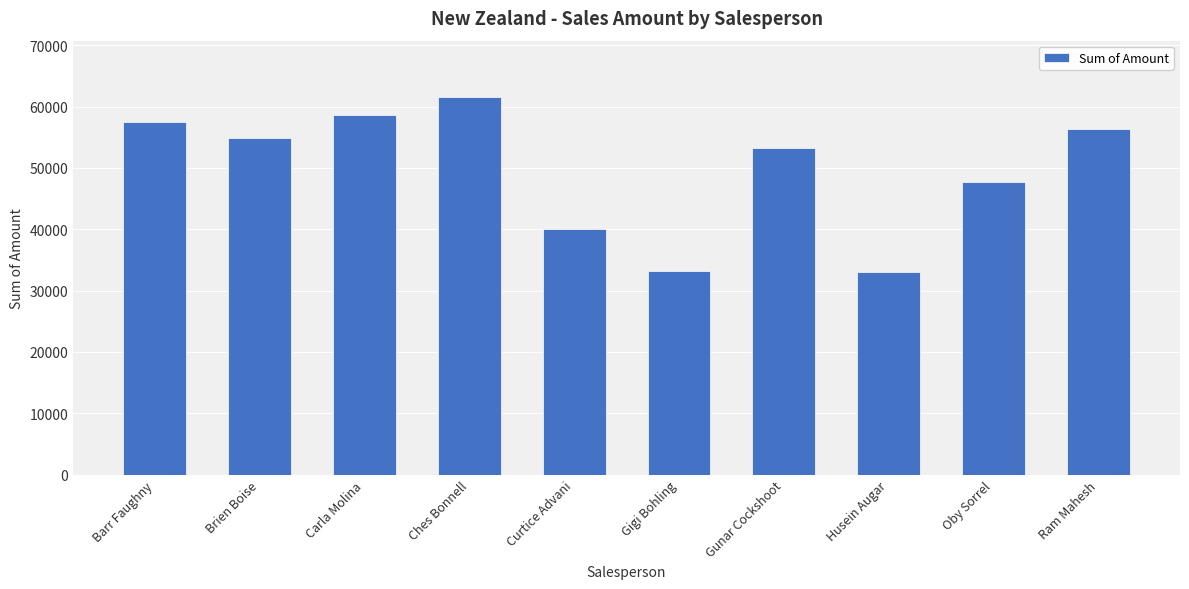

What is the change in value from Ches Bonnell to Ram Mahesh?

-5159